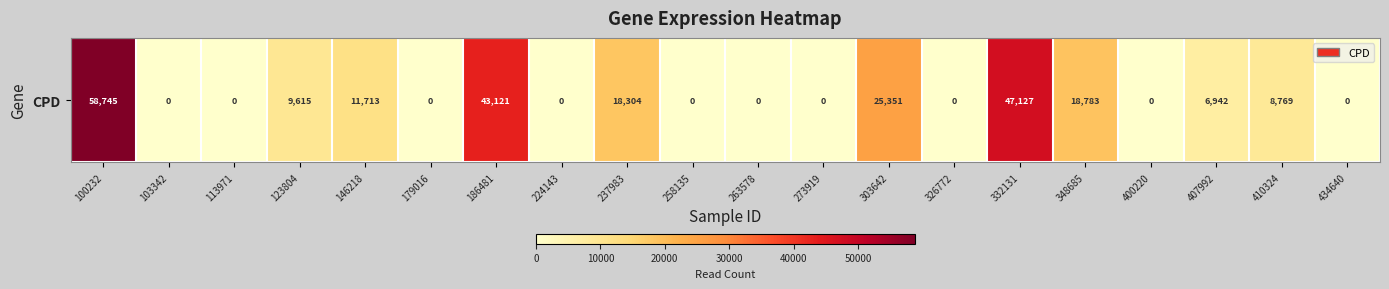

How many values are below 6942?

10